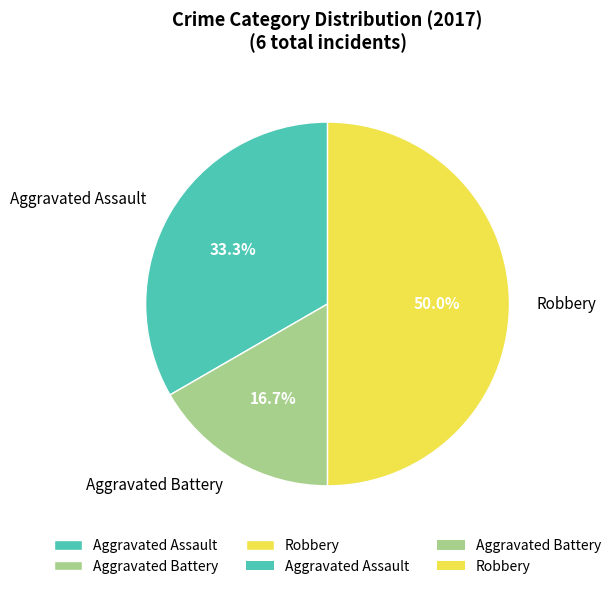

How many segments does this pie chart have?

3